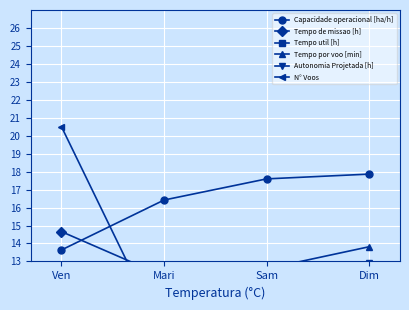

How many values in the N° Voos series exceed 8?

2